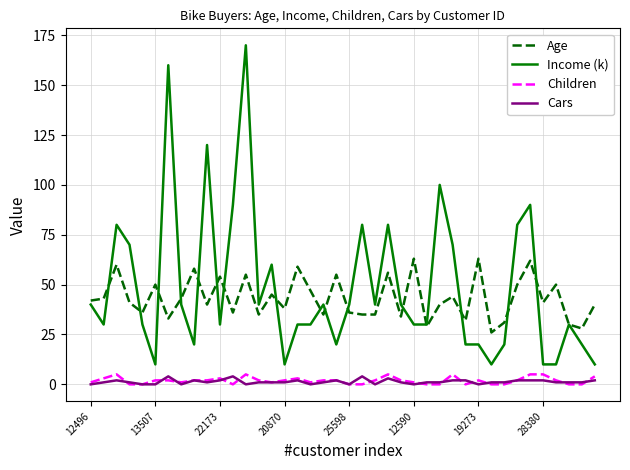

What is the highest value of the Income (k) series?

170